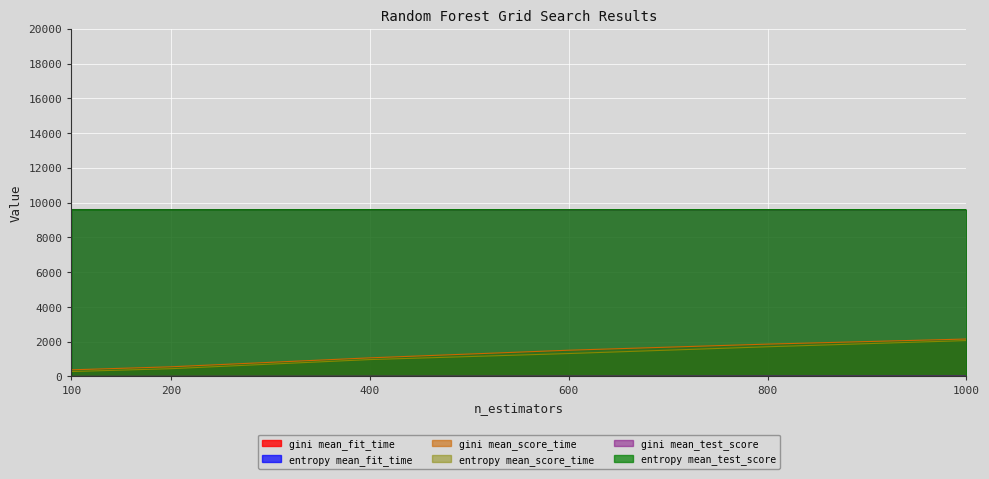

What is the approximate value of entropy mean_fit_time at 100?

1.7